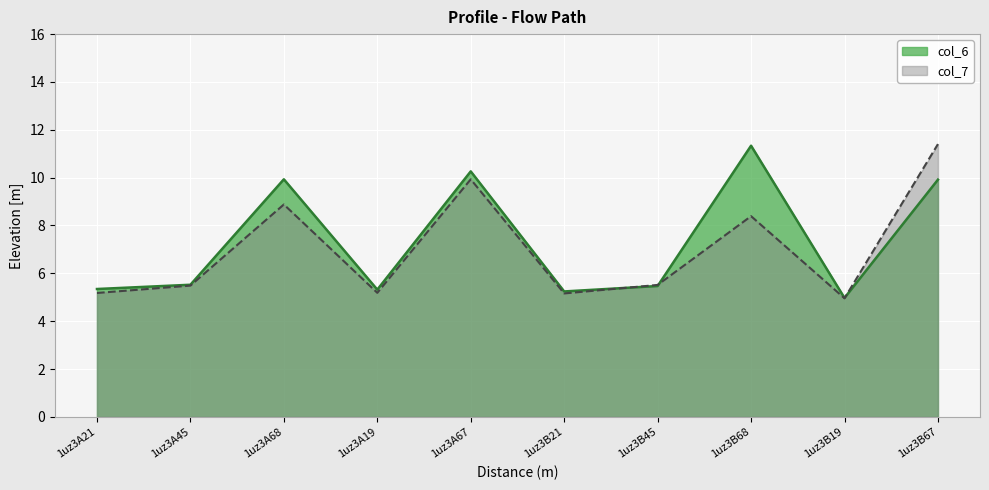

What is the maximum value shown in the chart?

11.4